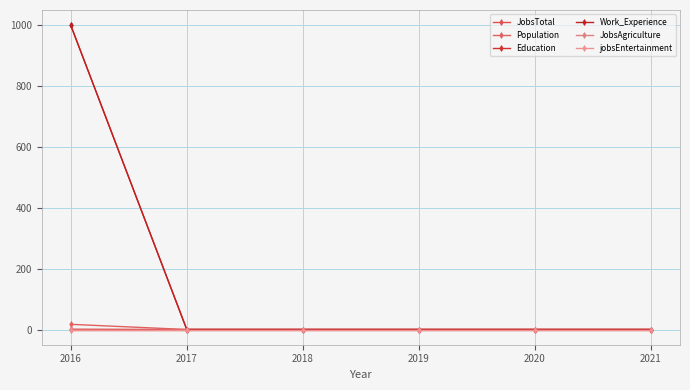

Does the chart have visible grid lines?

Yes